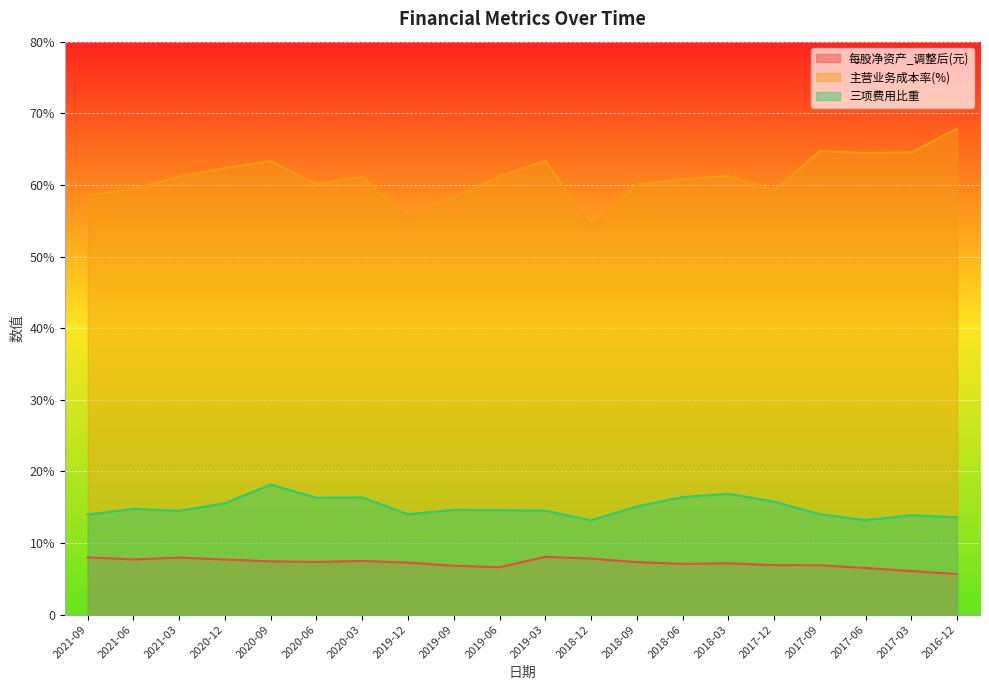

List the series in order of their peak value, lowest first.

每股净资产_调整后(元), 三项费用比重, 主营业务成本率(%)